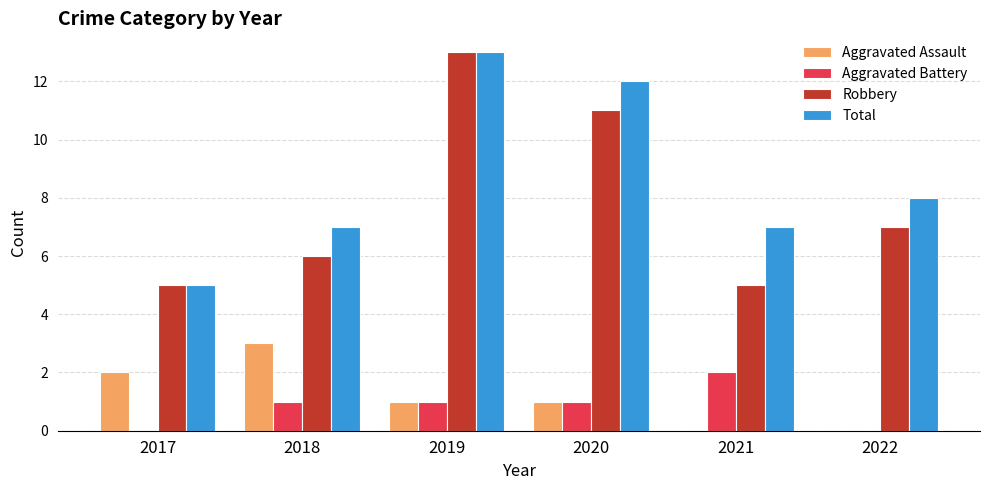

The Aggravated Assault series shows 0 at 2019. True or false?

False